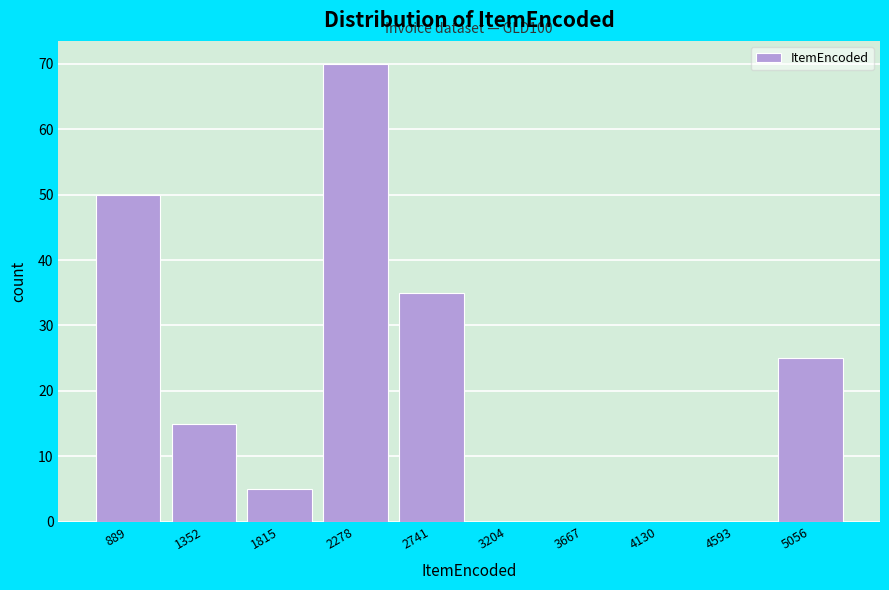

Over which range of the x-axis is the bar tallest?

2050 to 2500